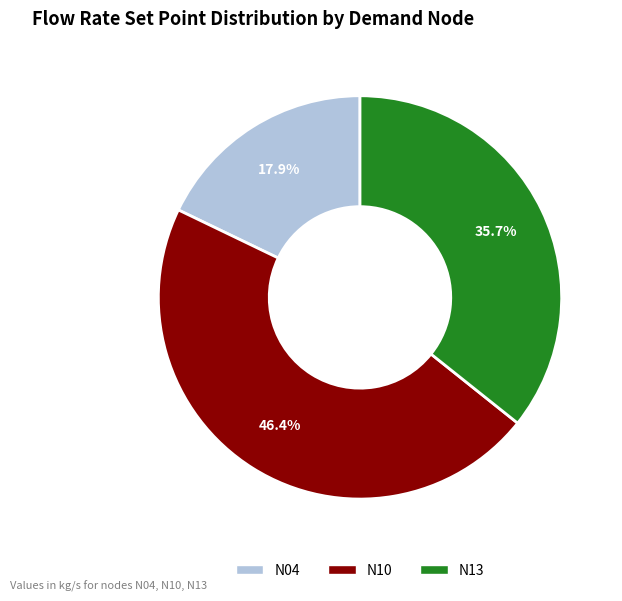

To the nearest percent, what is the average slice percentage?

33%